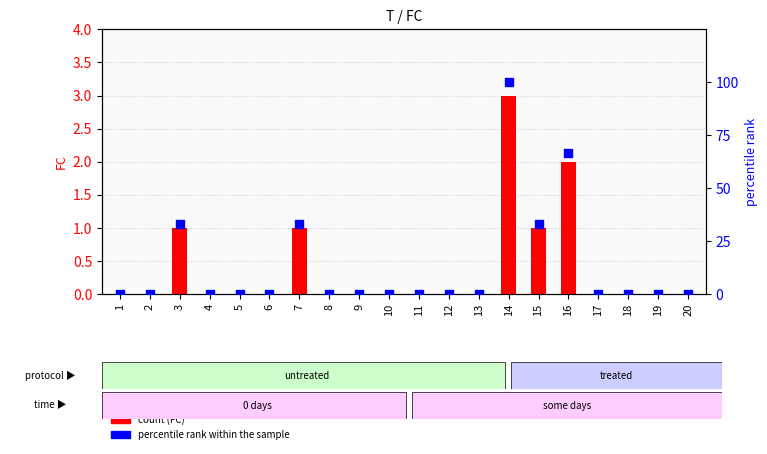

What are all the series names shown in the legend?

FC, percentile rank within the sample